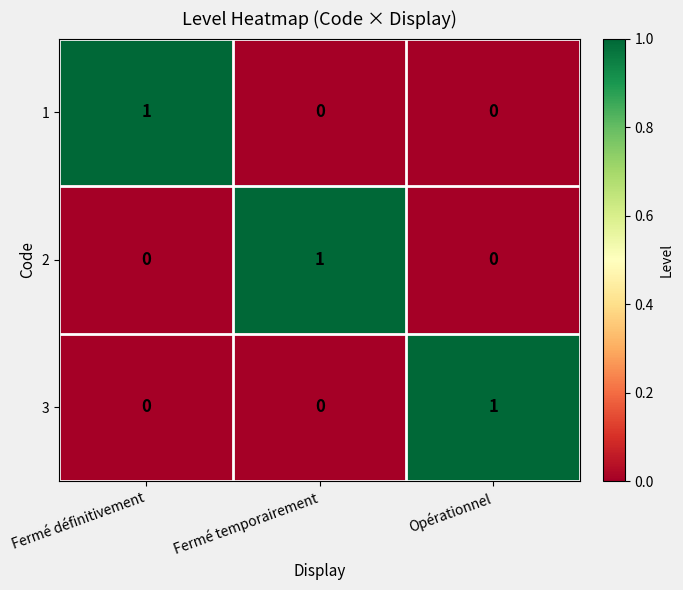

The 2 series shows 0 at Opérationnel. True or false?

True